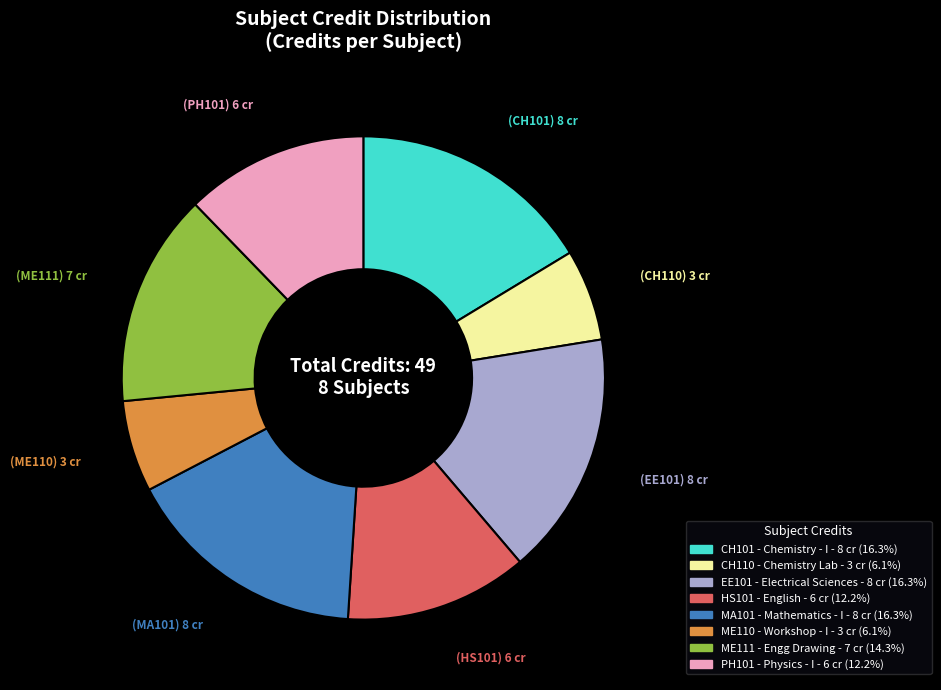

Which has a higher value, CH110 or ME111?

ME111